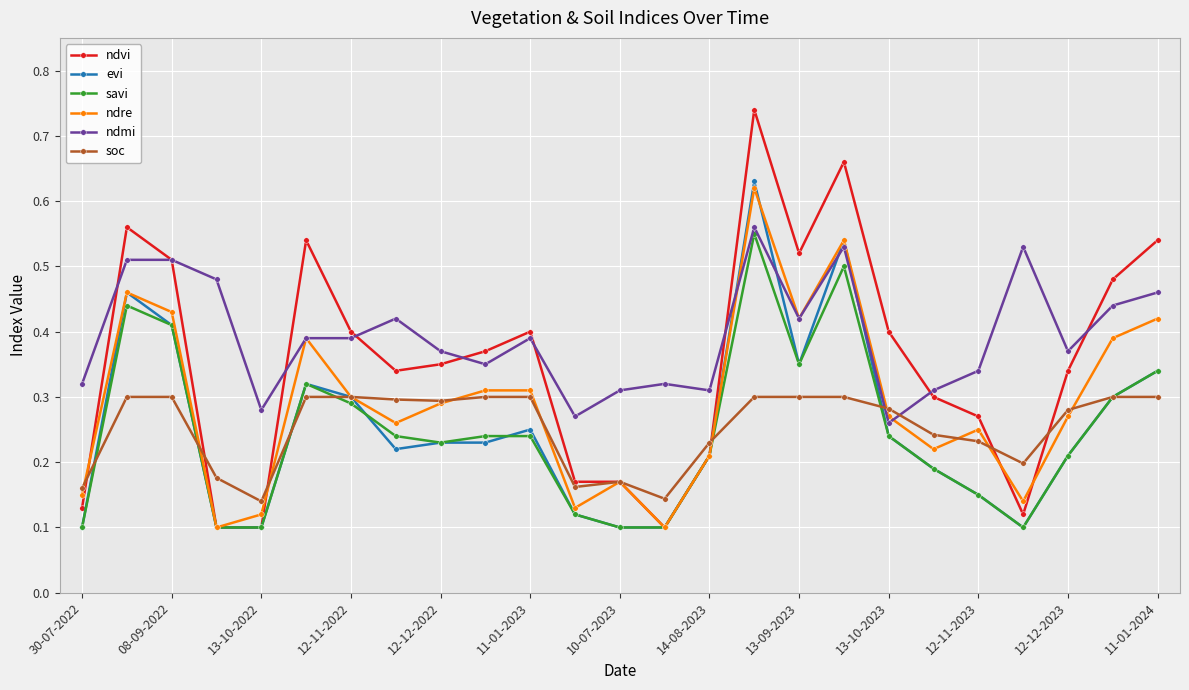

True or false: ndvi and ndre cross at least once.

True